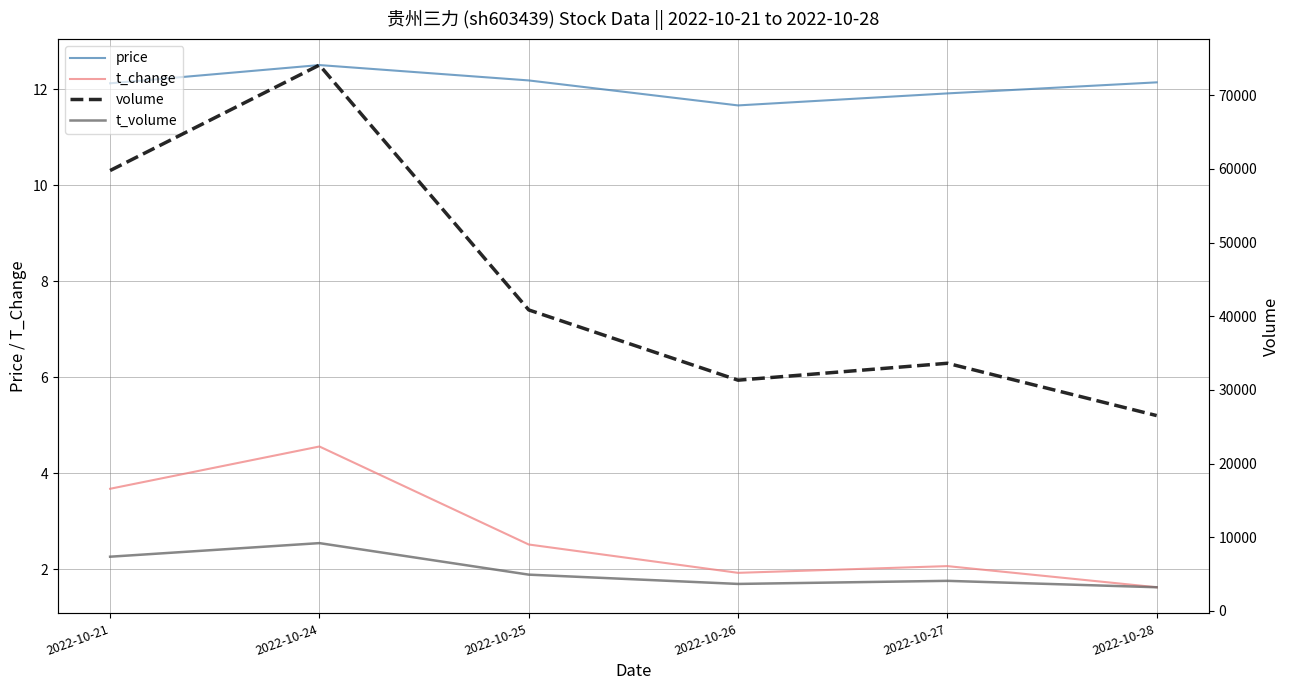

True or false: price and t_change cross at least once.

False